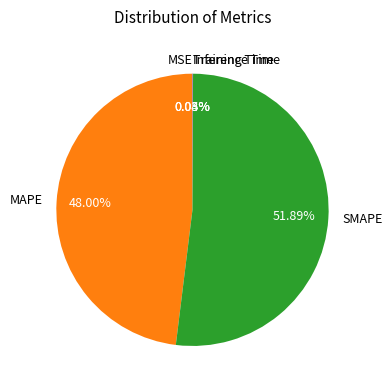

To the nearest percent, what is the average slice percentage?

20%